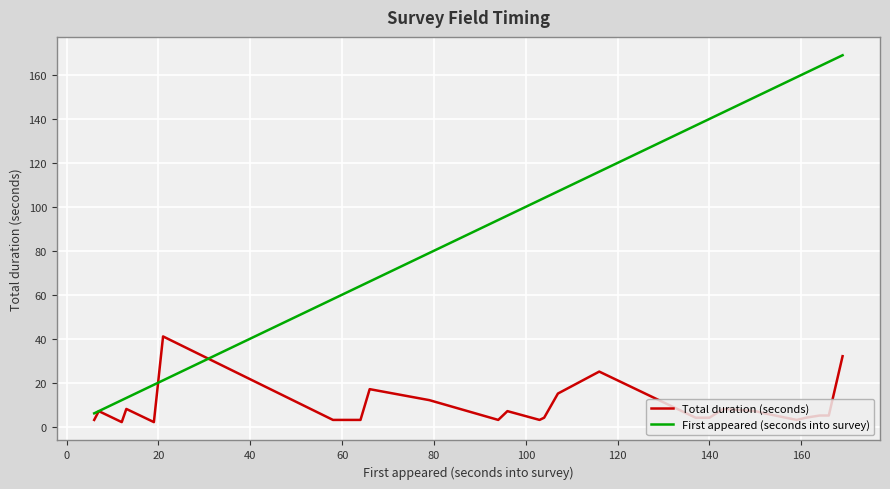

How many intersections are there between Total duration (seconds) and First appeared (seconds into survey)?

2